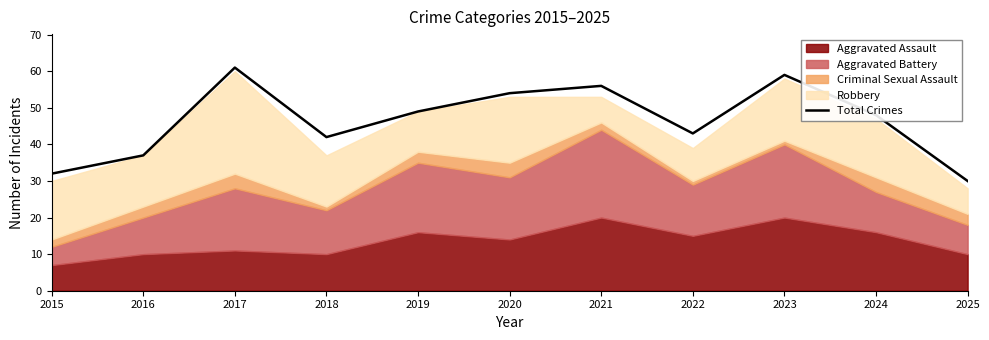

Reading left to right, transcribe all the data shown in this chart.

2015=32	2016=37	2017=61	2018=42	2019=49	2020=54	2021=56	2022=43	2023=59	2024=48	2025=30